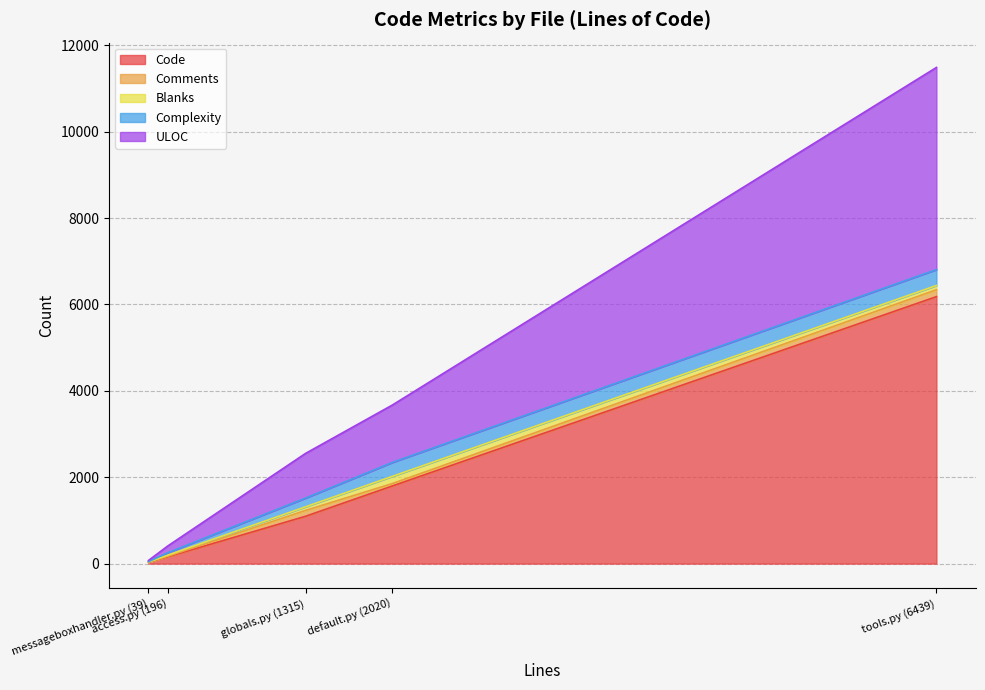

What are all the series names shown in the legend?

Code, Comments, Blanks, Complexity, ULOC